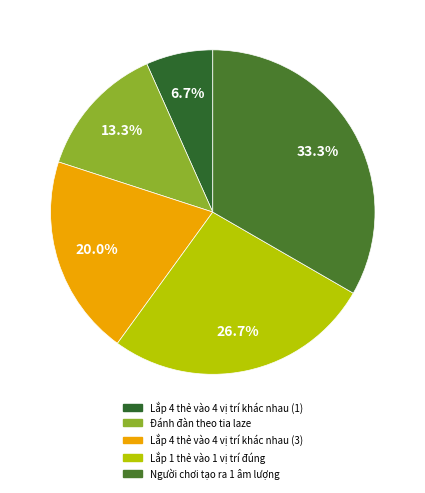

Does Đánh đàn theo tia laze represent more than half of the total?

No